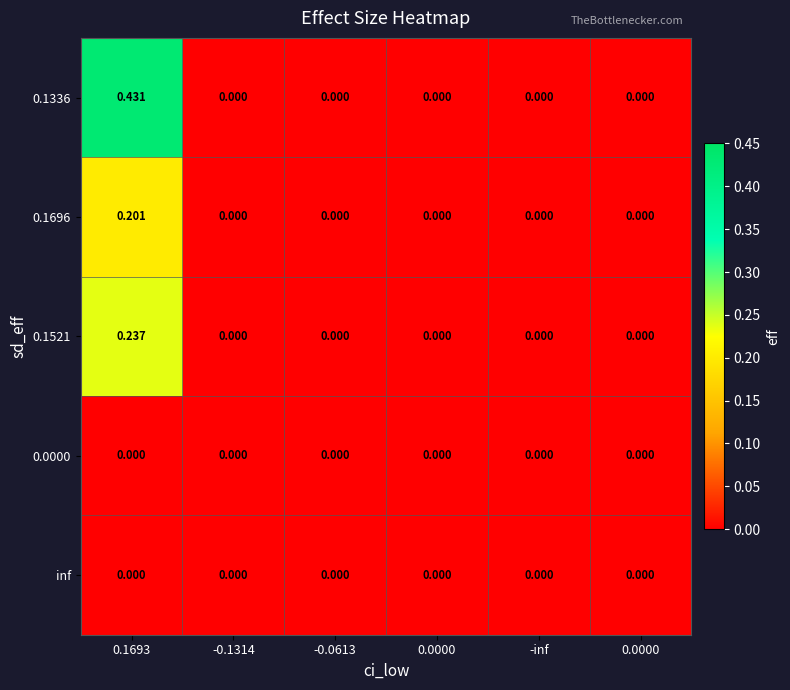

Between 0.1693 and -0.0613, which is larger?

0.1693